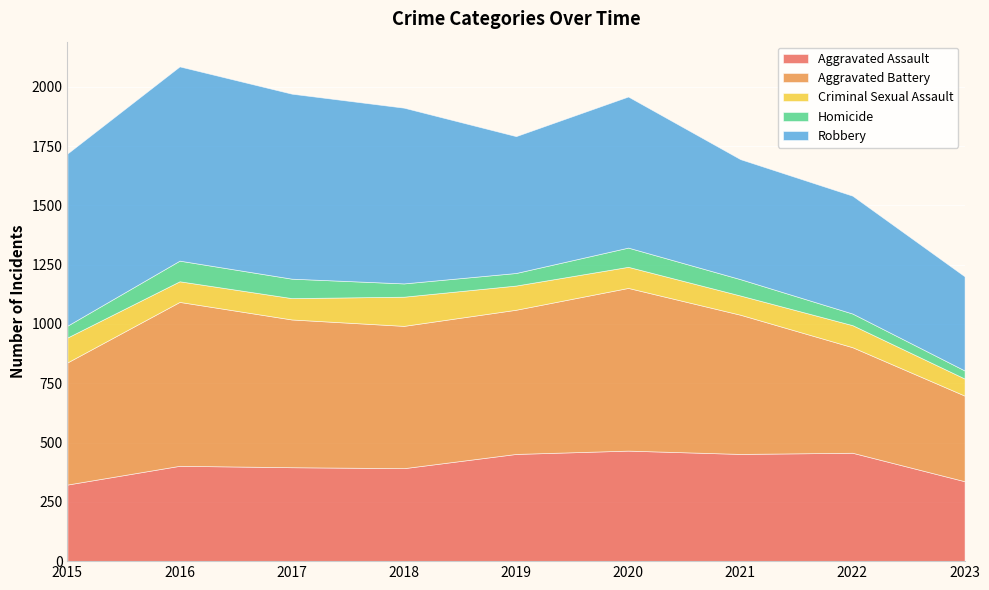

What is the total value across all series at 2015?

1719